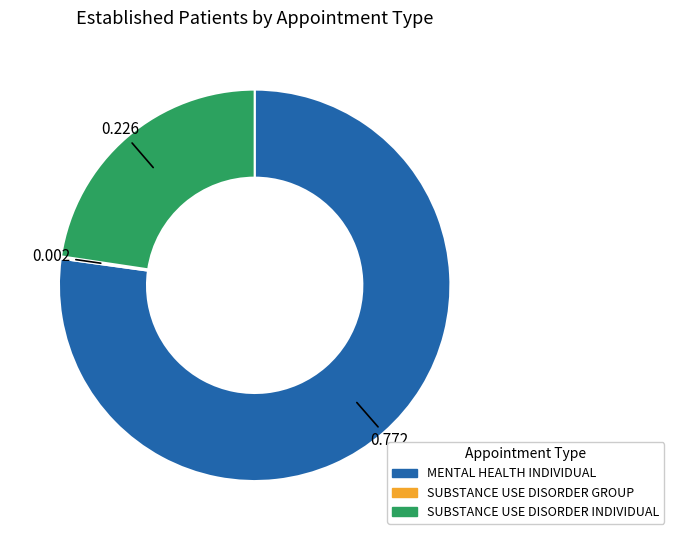

Does SUBSTANCE USE DISORDER INDIVIDUAL account for over 50% of the chart?

No